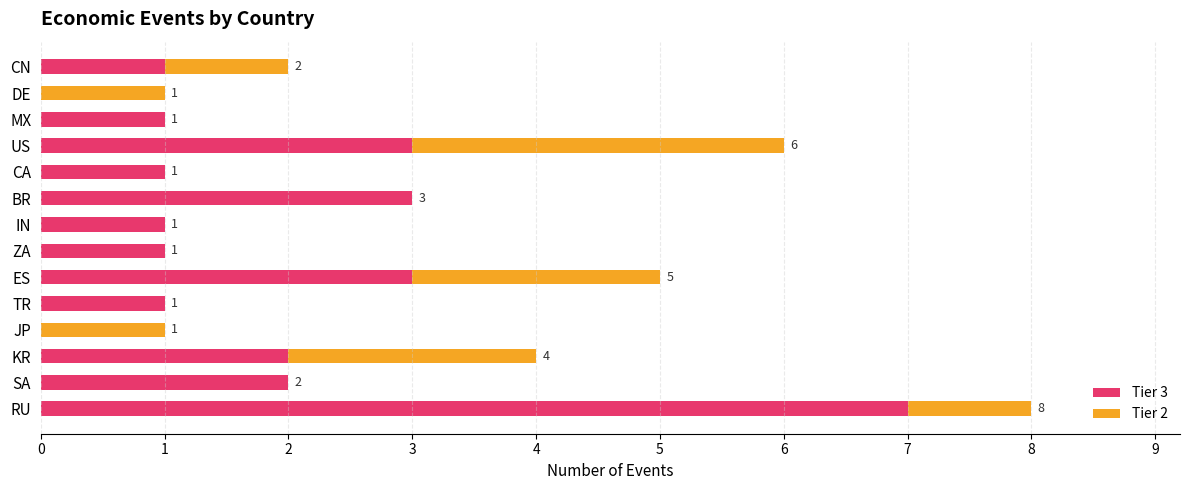

Count the Tier 3 values in the range 1 to 3.

11